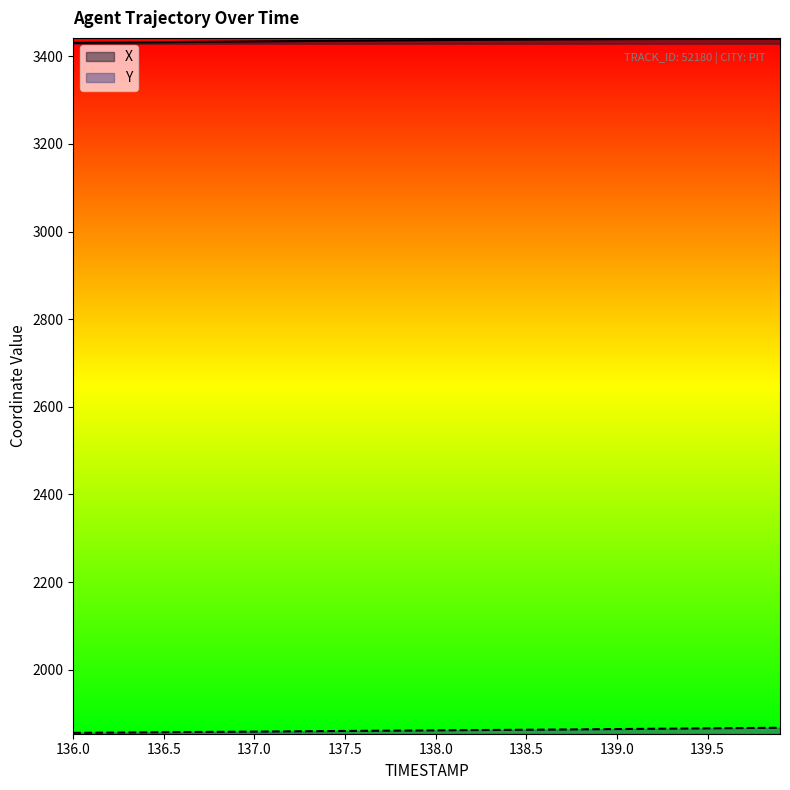

Rank the categories by Y value from highest to lowest.

139.9, 139.8, 139.7, 139.6, 139.5, 139.4, 139.3, 139.2, 139.1, 139.0, 138.9, 138.8, 138.7, 138.6, 138.5, 138.4, 138.3, 138.2, 138.1, 138.0, 137.9, 137.8, 137.7, 137.6, 137.5, 137.4, 137.3, 137.2, 137.1, 137.0, 136.9, 136.8, 136.7, 136.6, 136.5, 136.4, 136.3, 136.2, 136.1, 136.0